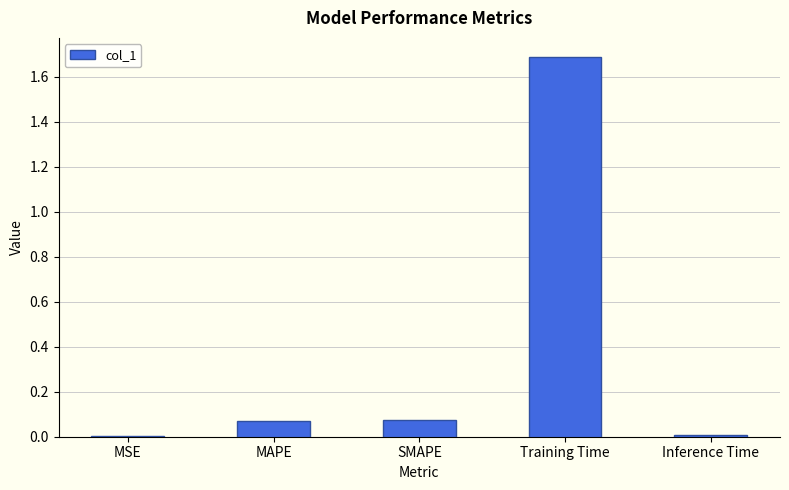

What is the difference between the values at Training Time and MSE?

1.7